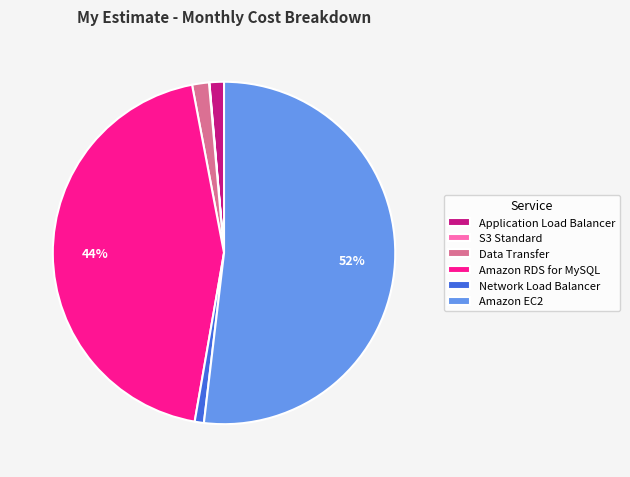

Do Network Load Balancer and Amazon RDS for MySQL together represent more than half of the pie?

No